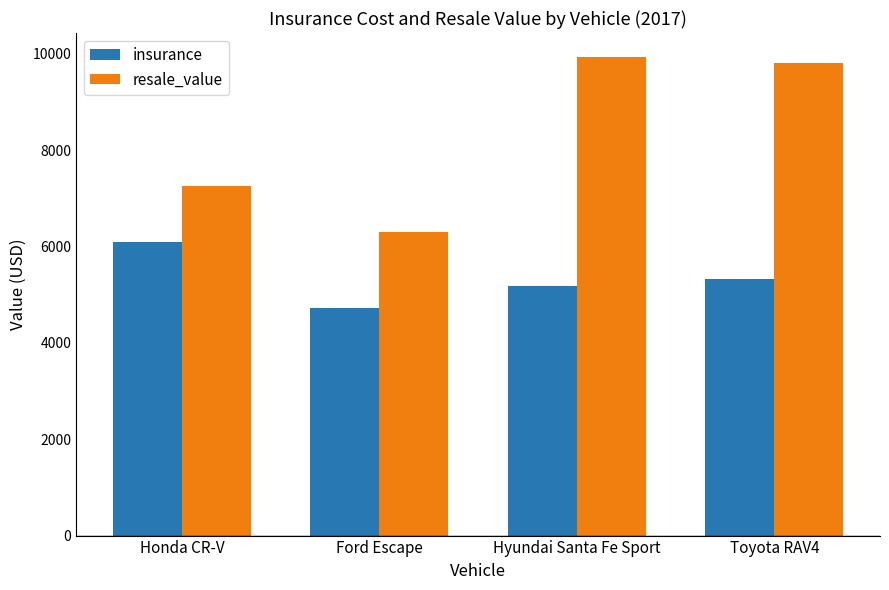

Reading left to right, transcribe all the data shown in this chart.

insurance: Honda CR-V=6100	Ford Escape=4715	Hyundai Santa Fe Sport=5190	Toyota RAV4=5320
resale_value: Honda CR-V=7254	Ford Escape=6297	Hyundai Santa Fe Sport=9936	Toyota RAV4=9819